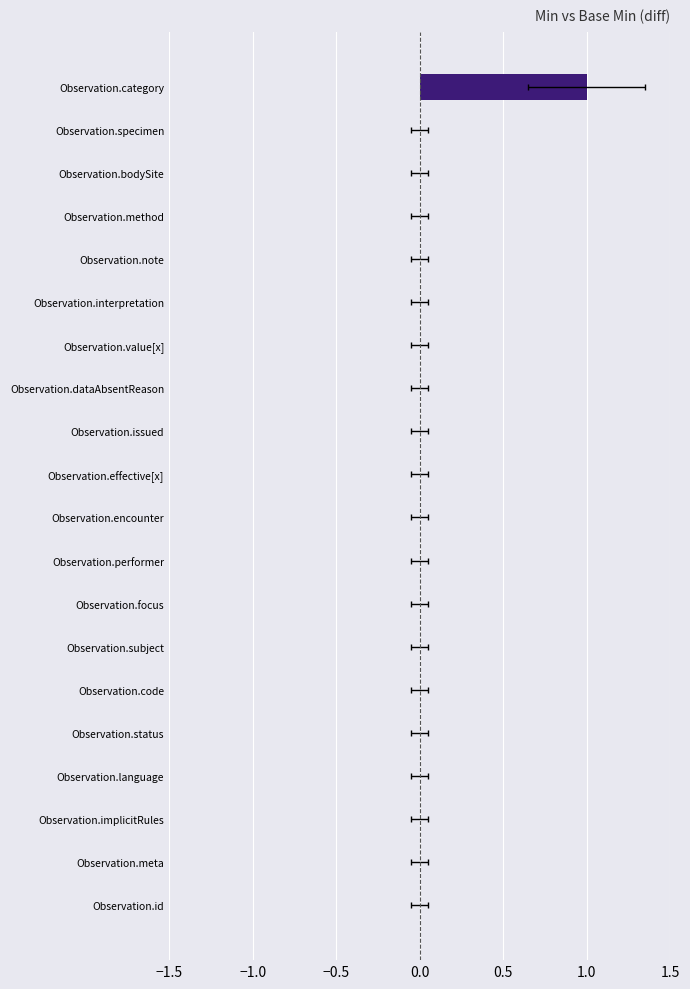

How many series are shown in this chart?

1